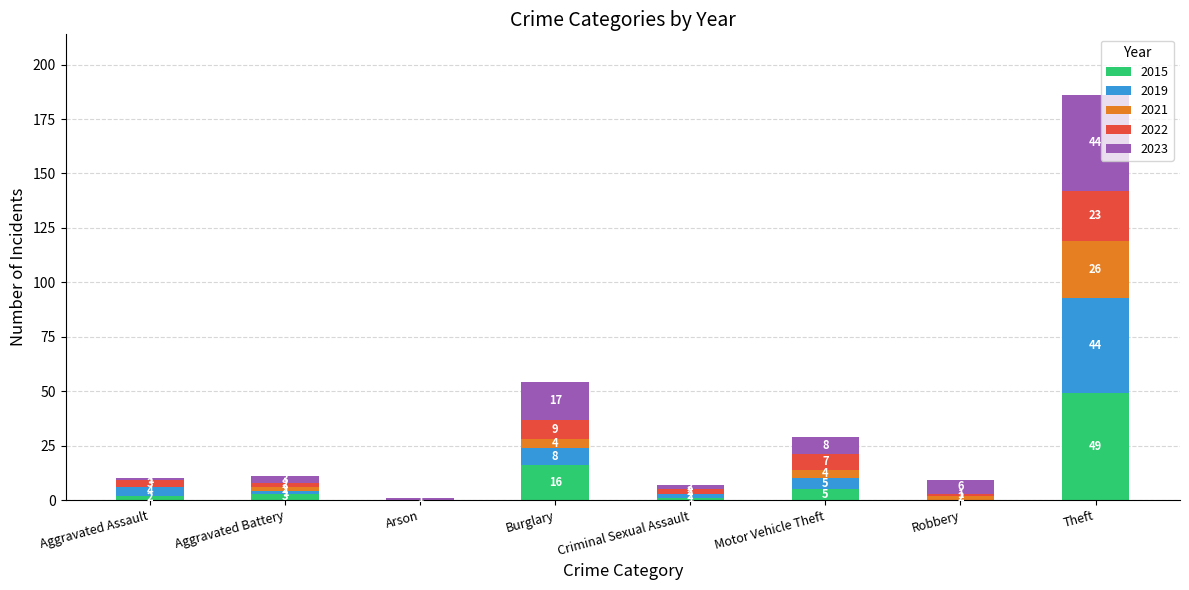

What is the total value across all series at Motor Vehicle Theft?

29